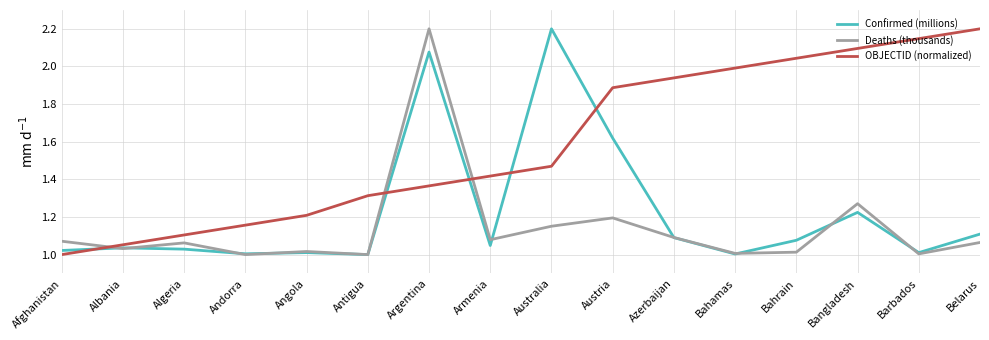

At which category does Deaths (thousands) reach its first local peak?

Algeria